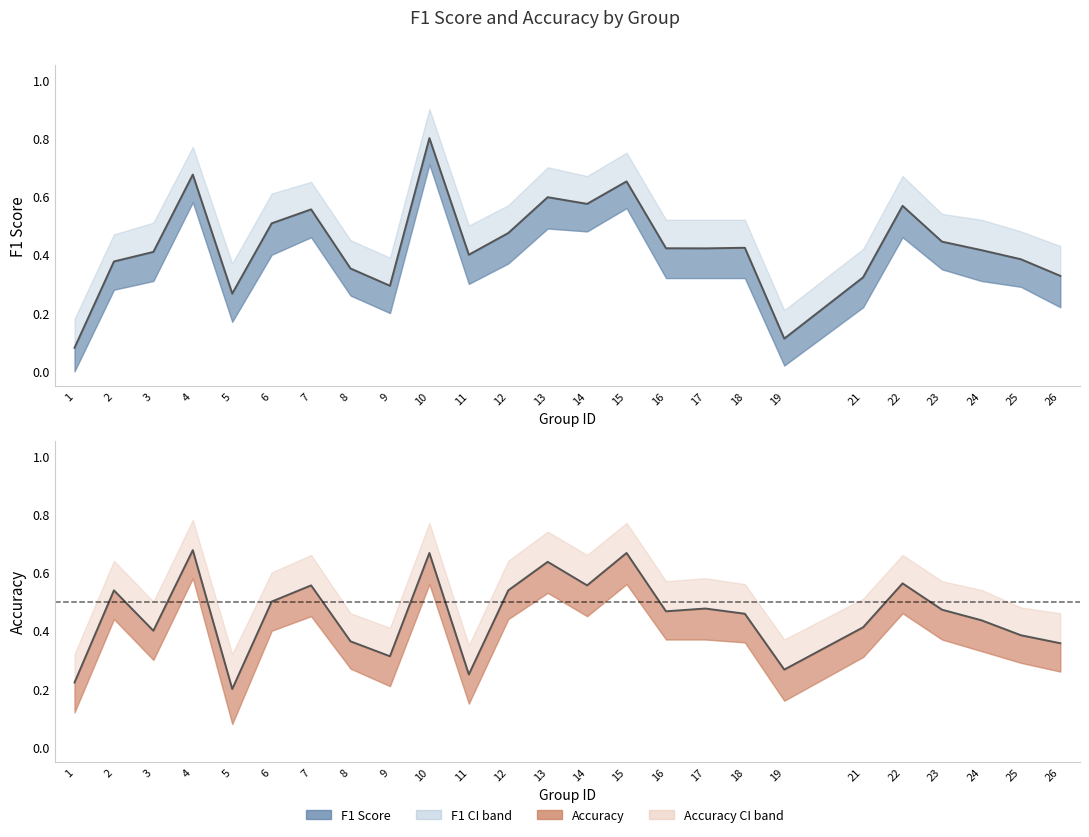

Reading right to left, extract all data points from this chart.

f1: 0.3	0.4	0.4	0.4	0.6	0.3	0.1	0.4	0.4	0.4	0.7	0.6	0.6	0.5	0.4	0.8	0.3	0.4	0.6	0.5	0.3	0.7	0.4	0.4	0.1
accuracy: 0.4	0.4	0.4	0.5	0.6	0.4	0.3	0.5	0.5	0.5	0.7	0.6	0.6	0.5	0.2	0.7	0.3	0.4	0.6	0.5	0.2	0.7	0.4	0.5	0.2